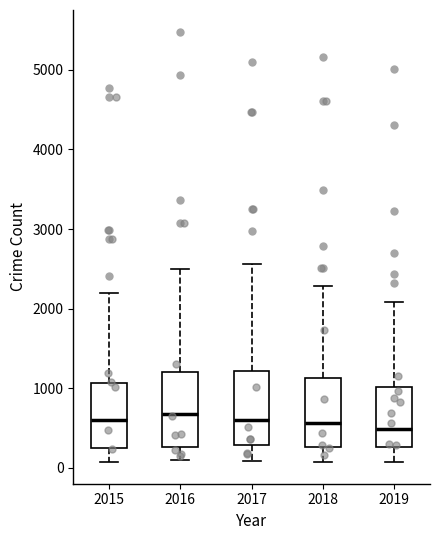

Where does the median line of the box at x = 2018 sit on the y-axis? The values are not printed on the chart, so give them approximately, as read against the axis.

600